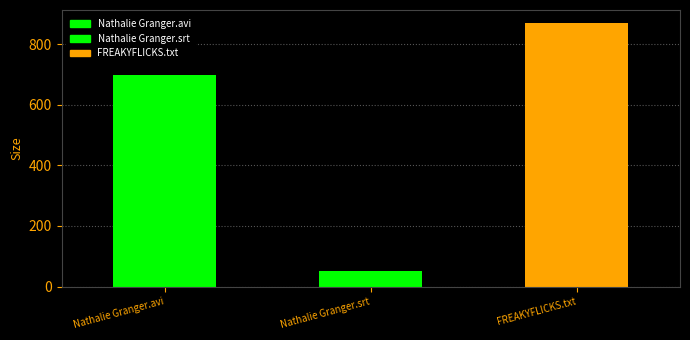

List the labels in order of value, largest first.

FREAKYFLICKS.txt, Nathalie Granger.avi, Nathalie Granger.srt